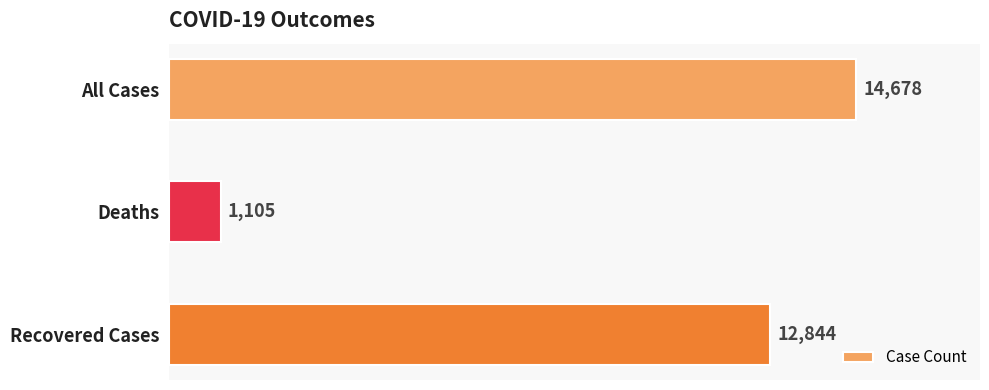

What is the average value?

9542